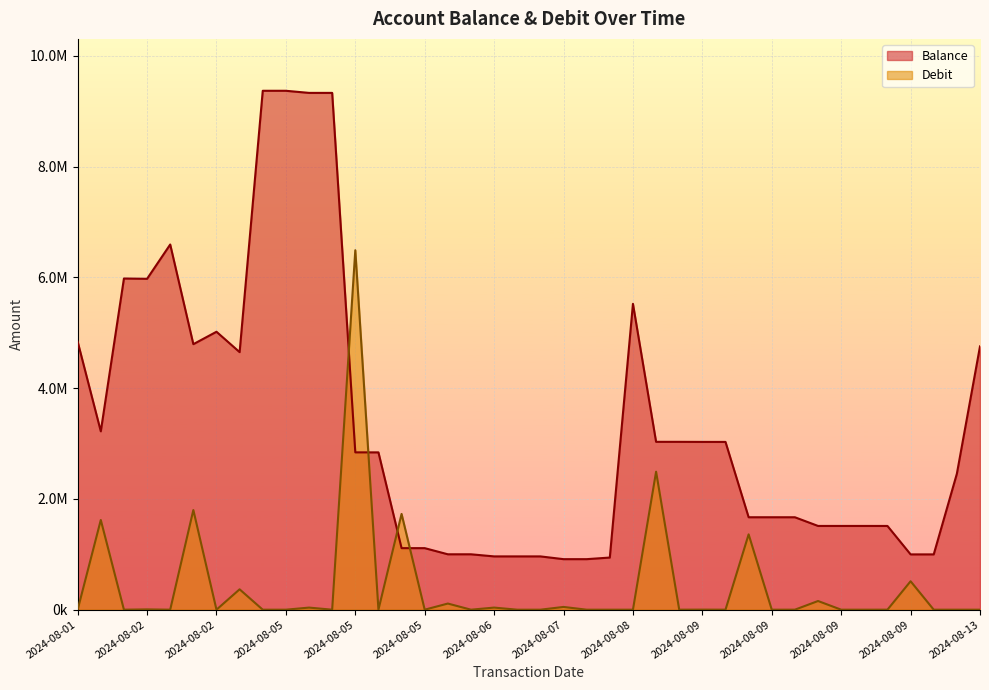

Which series has the widest spread of values?

Balance